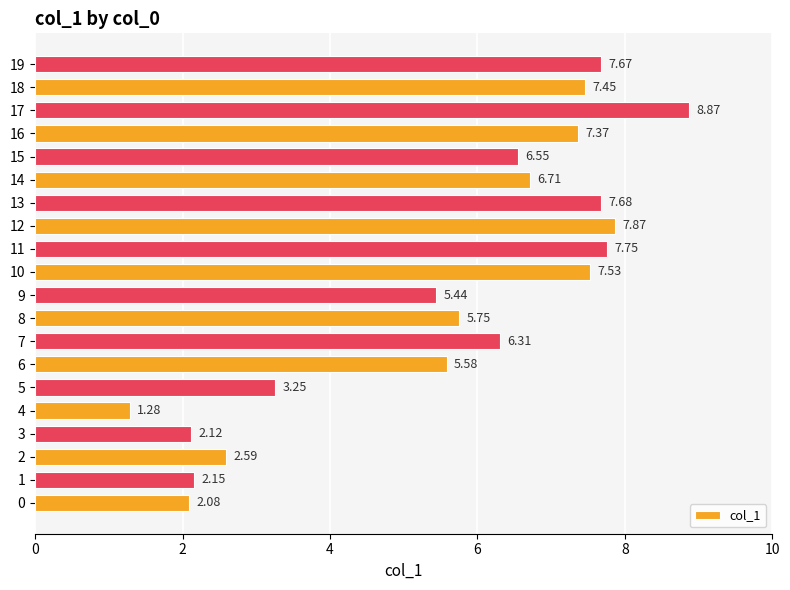

Does the chart contain any negative values?

No